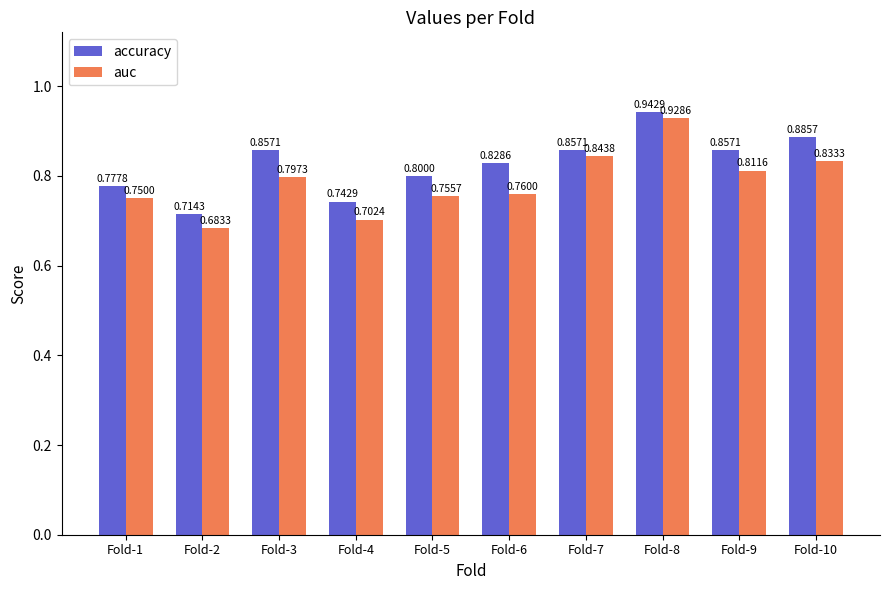

Rank the series by their average value, from highest to lowest.

accuracy, auc